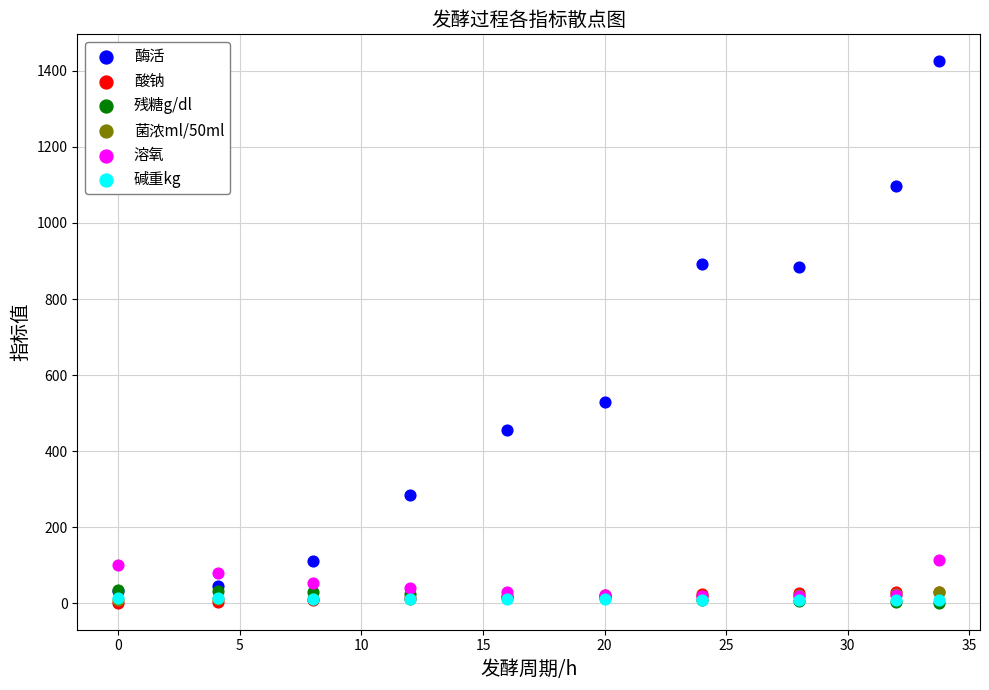

Which series contains the highest Y value?

酶活